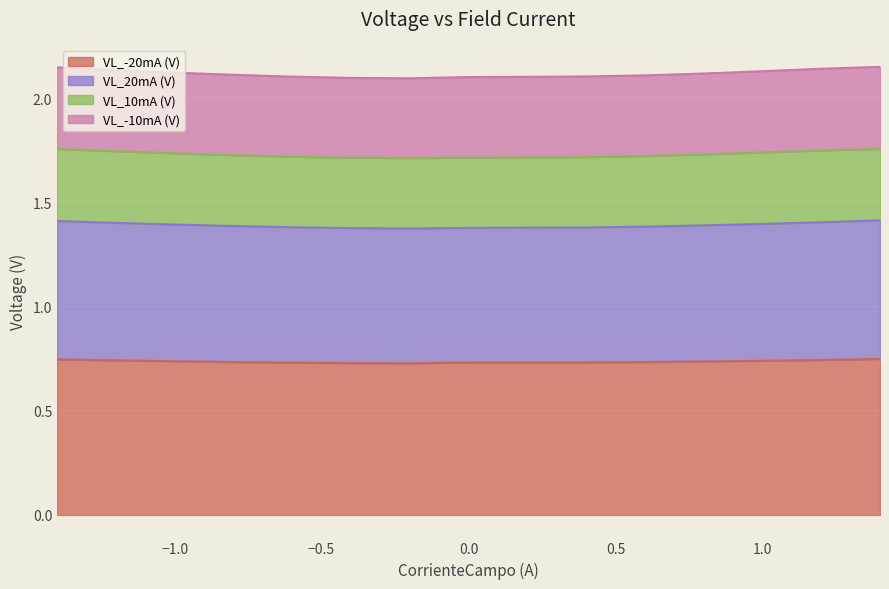

Which category has the highest value across all series?

-1.4